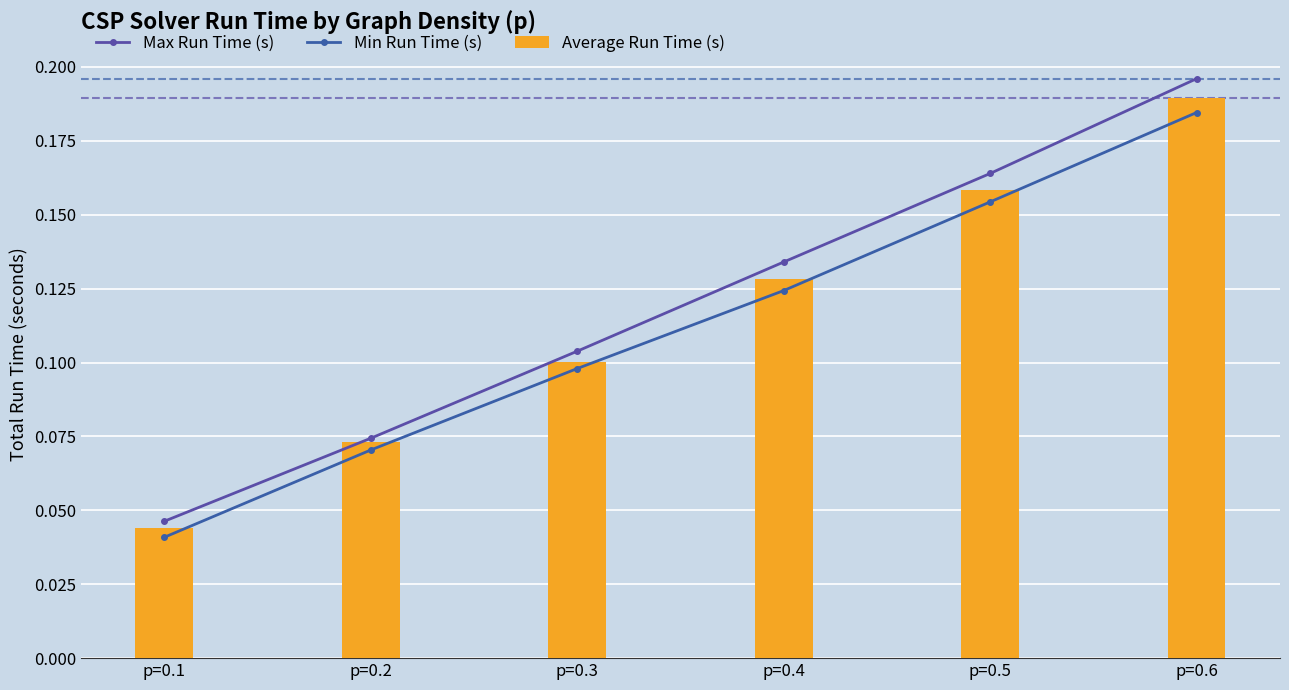

What is the value of the Min Run Time (s) bar at the 4th from the left?

0.1